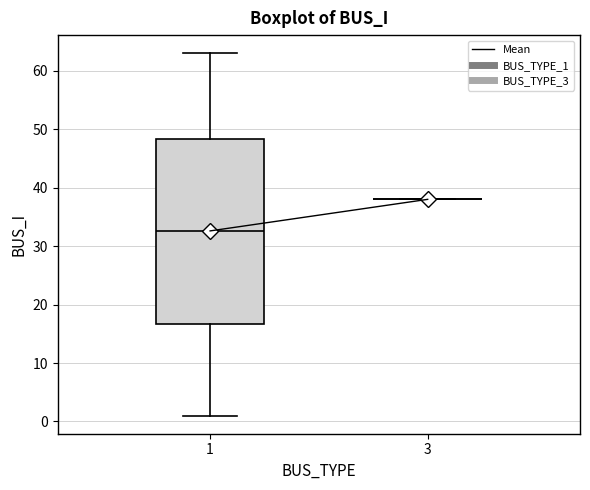

Reading left to right, transcribe this box plot: for each box, give where its median line is, the range the box spans, and where its two whiskers end, as read against the y-axis. The values are not printed on the chart, so give them approximately, as read against the axis.

1: median 33, box 17 to 48, whiskers 1 to 63
3: box collapsed to a line at 38, whiskers 38 to 38